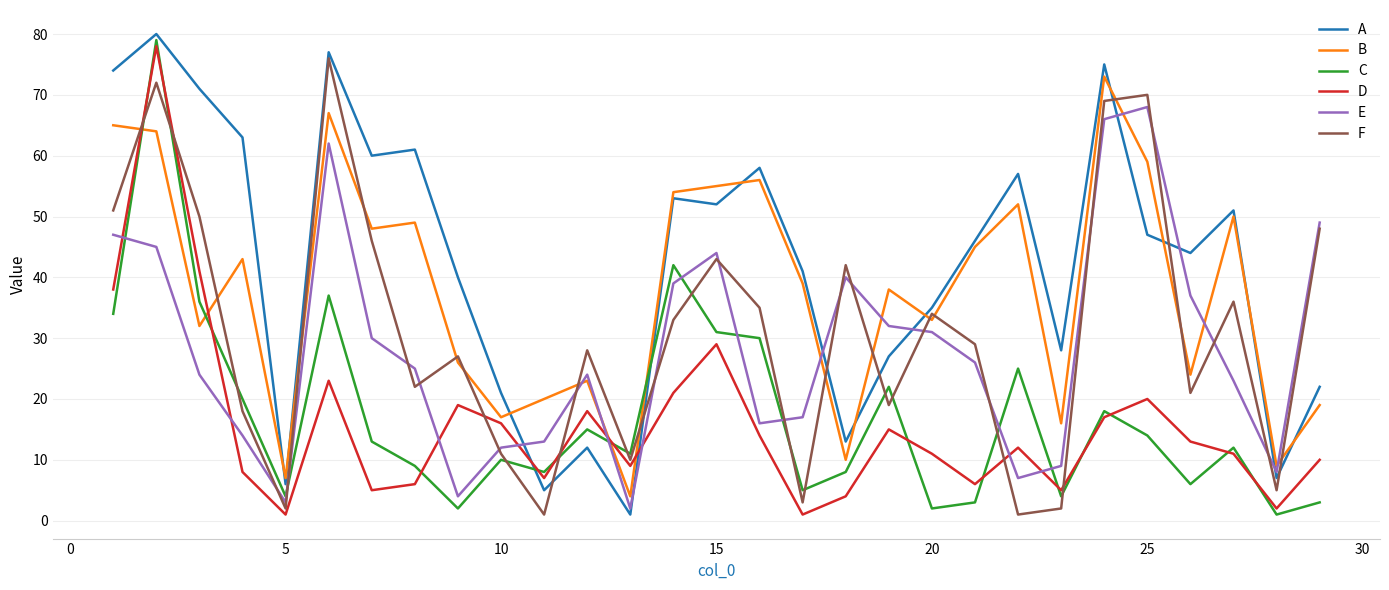

Reading left to right, extract all data points from this chart.

A: 74	80	71	63	6	77	60	61	40	21	5	12	1	53	52	58	41	13	27	35	46	57	28	75	47	44	51	7	22
B: 65	64	32	43	7	67	48	49	26	17	20	23	4	54	55	56	39	10	38	33	45	52	16	73	59	24	50	9	19
C: 34	79	36	20	4	37	13	9	2	10	8	15	11	42	31	30	5	8	22	2	3	25	4	18	14	6	12	1	3
D: 38	78	41	8	1	23	5	6	19	16	7	18	9	21	29	14	1	4	15	11	6	12	5	17	20	13	11	2	10
E: 47	45	24	14	3	62	30	25	4	12	13	24	2	39	44	16	17	40	32	31	26	7	9	66	68	37	23	8	49
F: 51	72	50	18	2	76	46	22	27	11	1	28	10	33	43	35	3	42	19	34	29	1	2	69	70	21	36	5	48